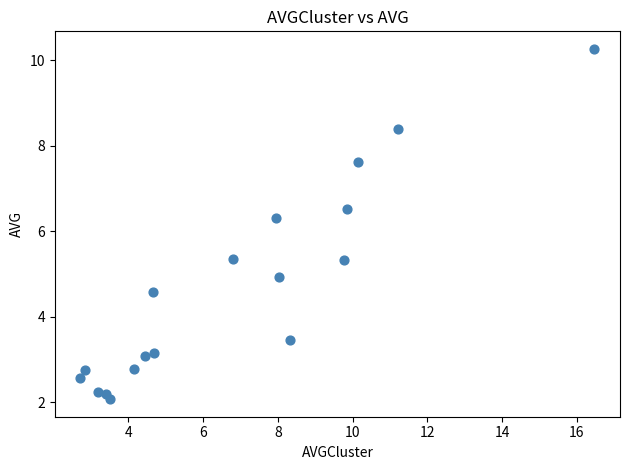

What is the range of X values (max minus min)?

13.7